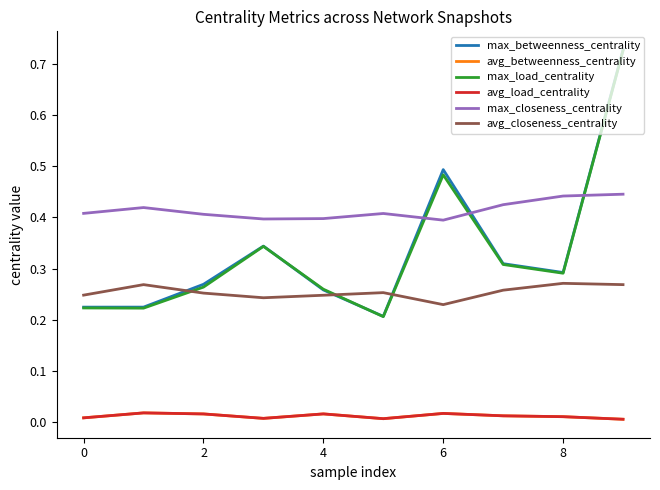

How many lines are shown in the chart?

6